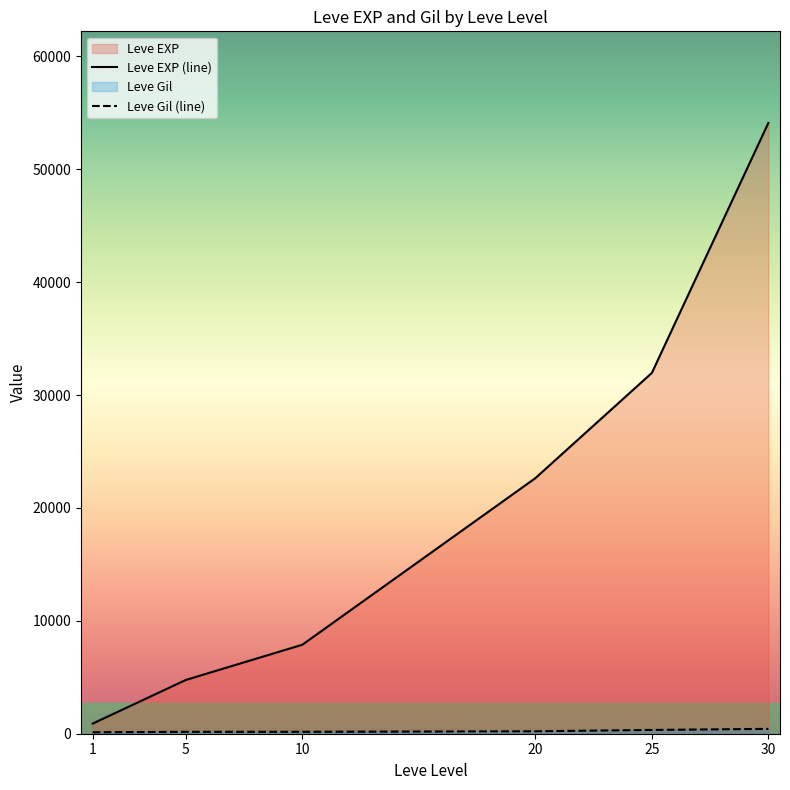

What is the maximum value shown in the chart?

54100.0